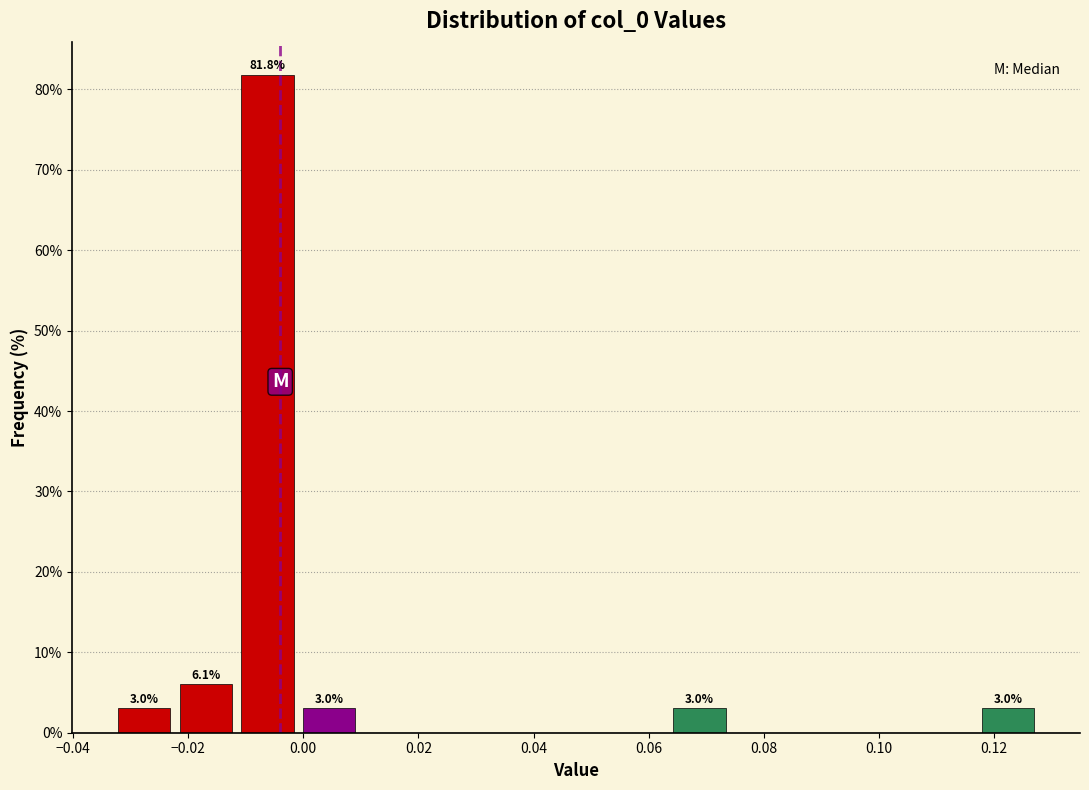

Which range on the x-axis has the tallest bar?

-0.012 to 0.000